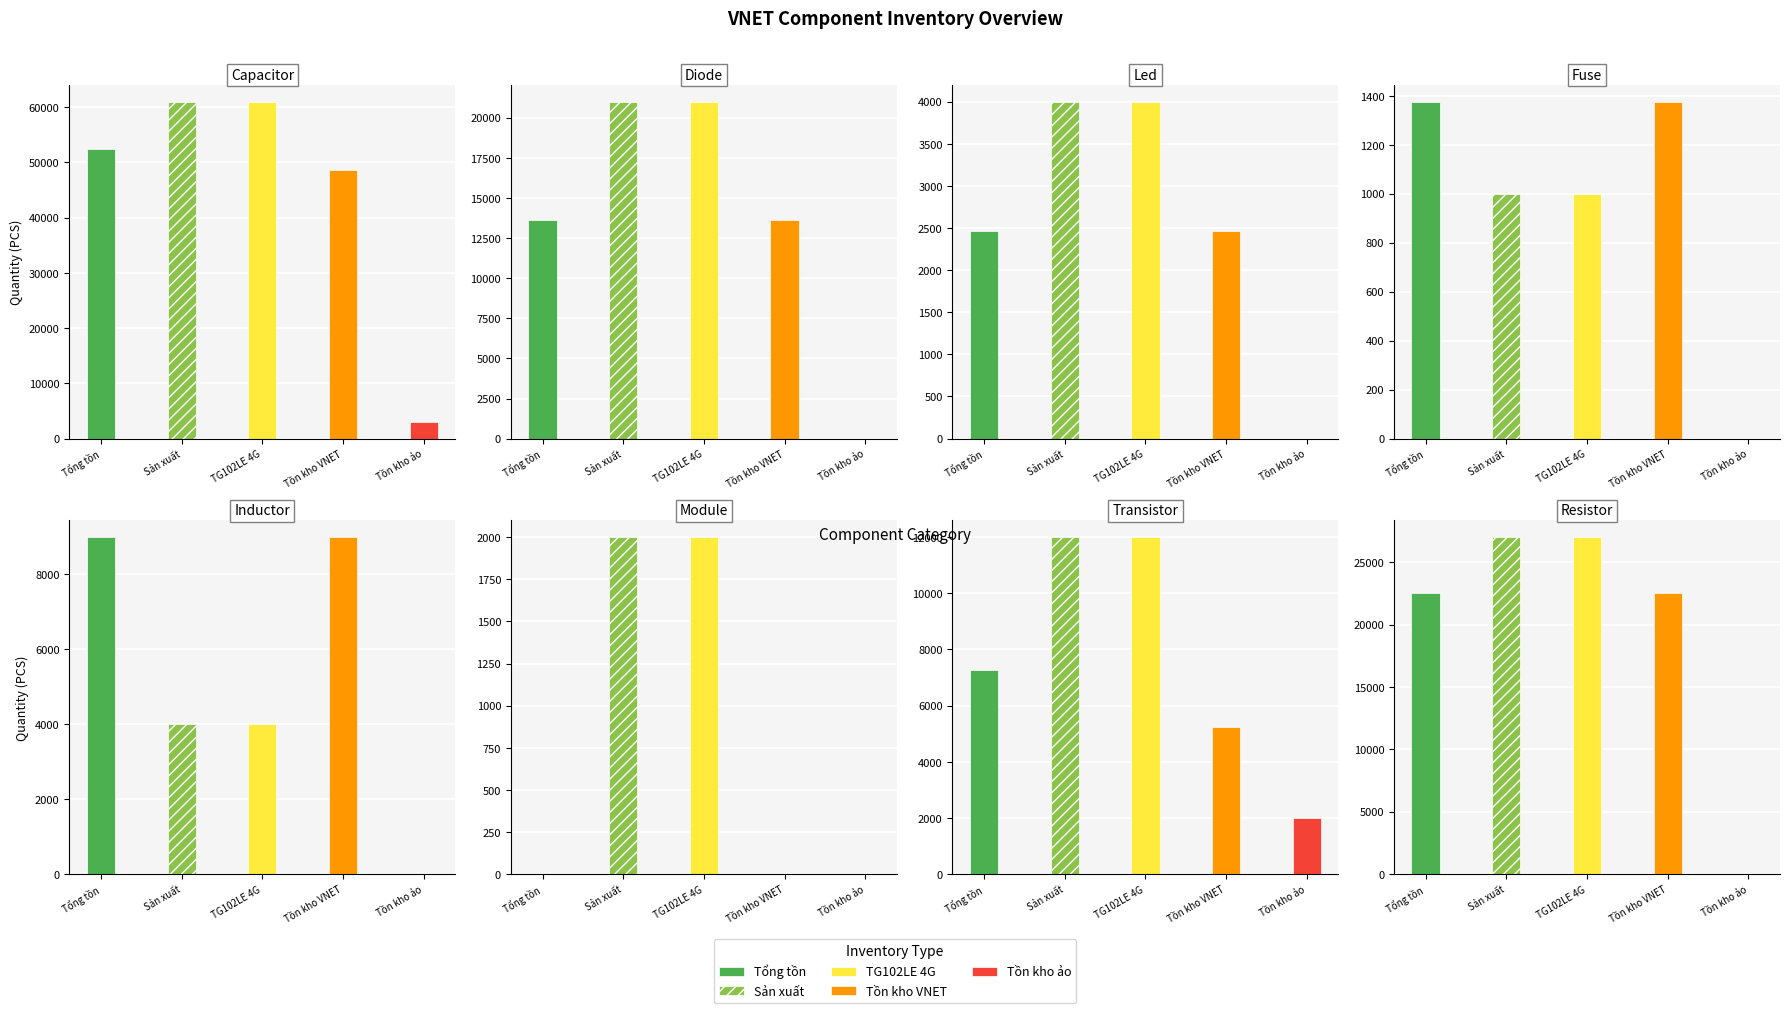

How many groups of bars are there?

8